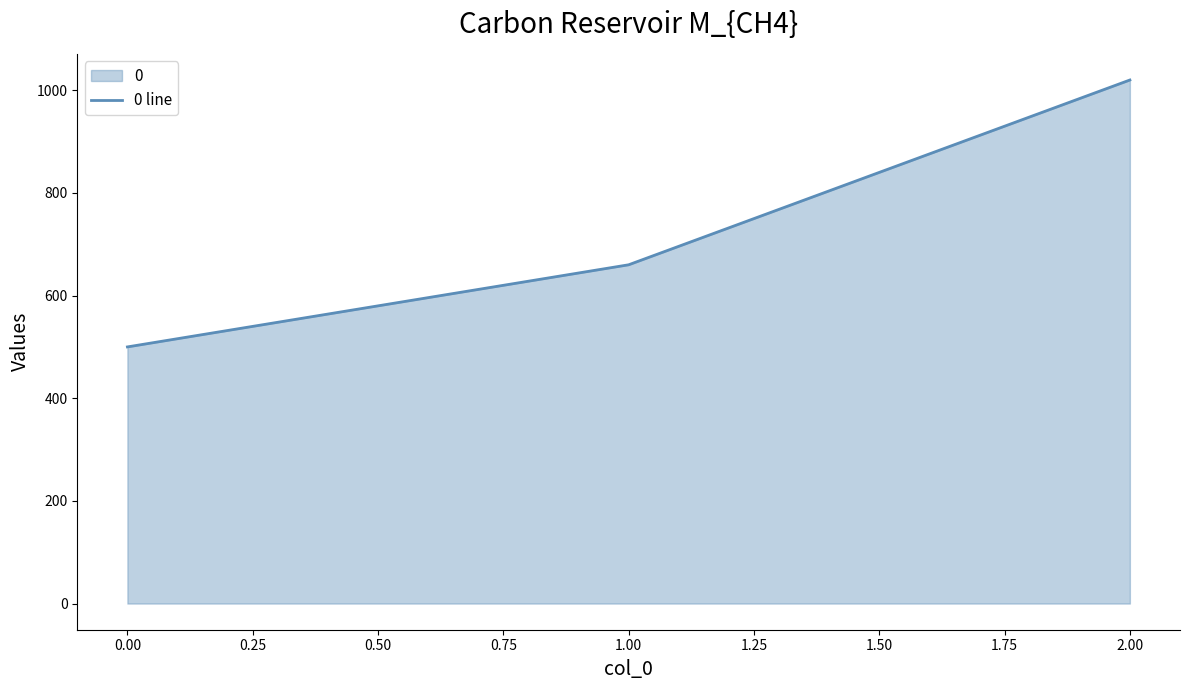

What is the minimum value shown in the chart?

500